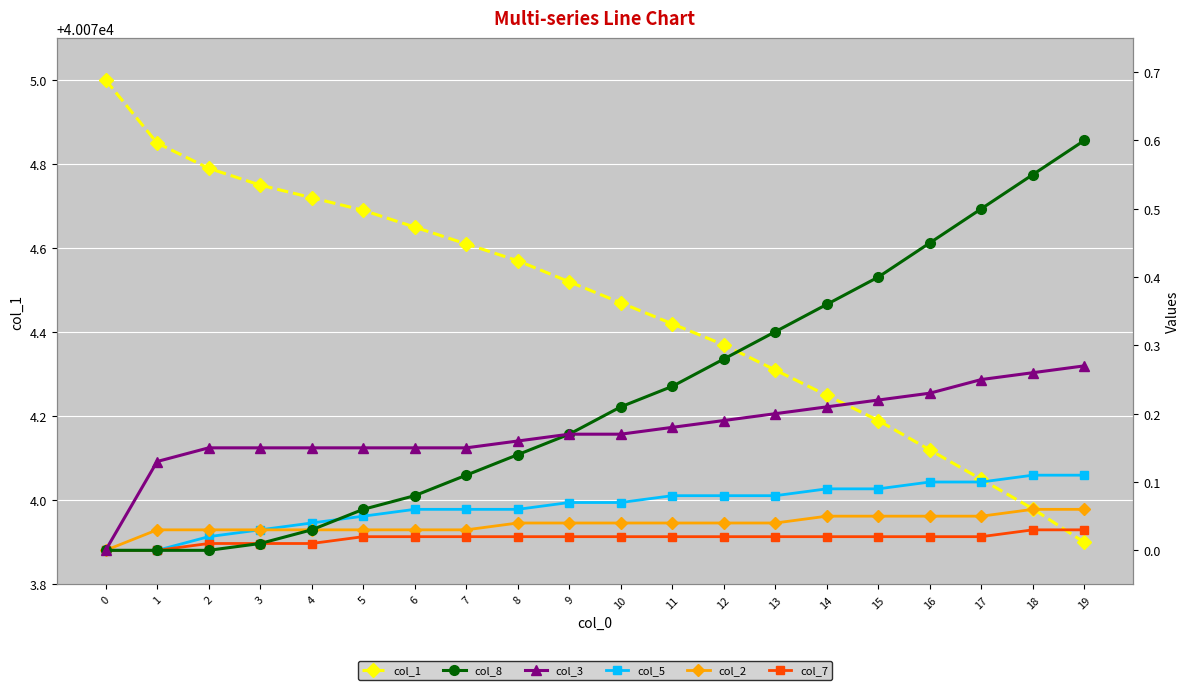

What is the sum of all col_2 values?

0.8